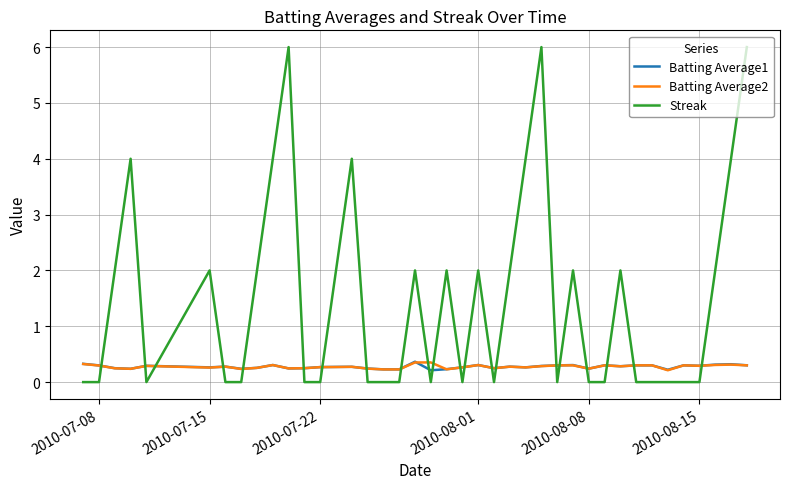

Which series has the widest spread of values?

Streak